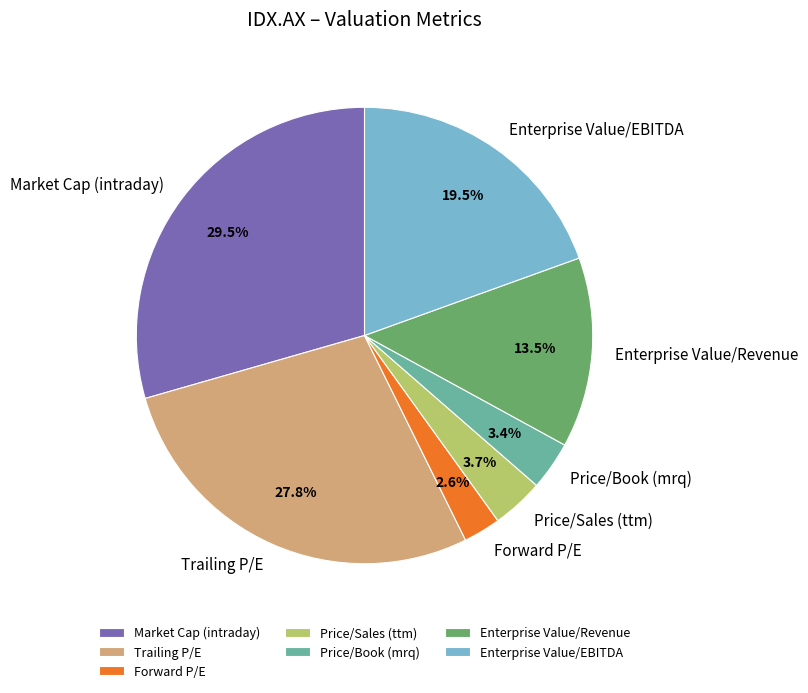

True or false: Enterprise Value/EBITDA accounts for 12% of the total.

False